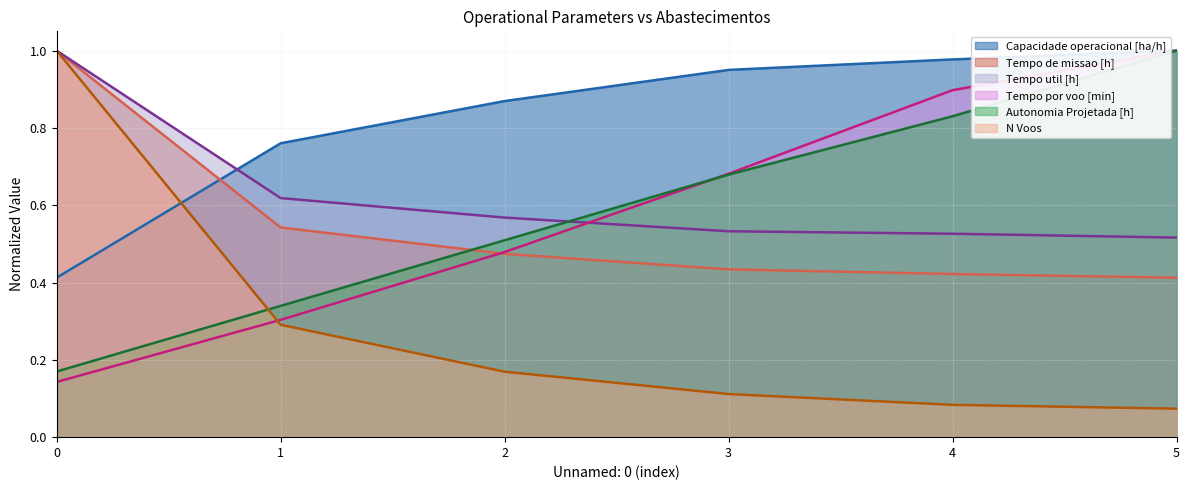

Reading left to right, what are all the values shown in this chart?

Capacidade operacional [ha/h]: 0.4	0.8	0.9	1.0	1.0	1.0
Tempo de missao [h]: 1.0	0.5	0.5	0.4	0.4	0.4
Tempo util [h]: 1.0	0.6	0.6	0.5	0.5	0.5
Tempo por voo [min]: 0.1	0.3	0.5	0.7	0.9	1.0
Autonomia Projetada [h]: 0.2	0.3	0.5	0.7	0.8	1.0
N Voos: 1.0	0.3	0.2	0.1	0.1	0.1